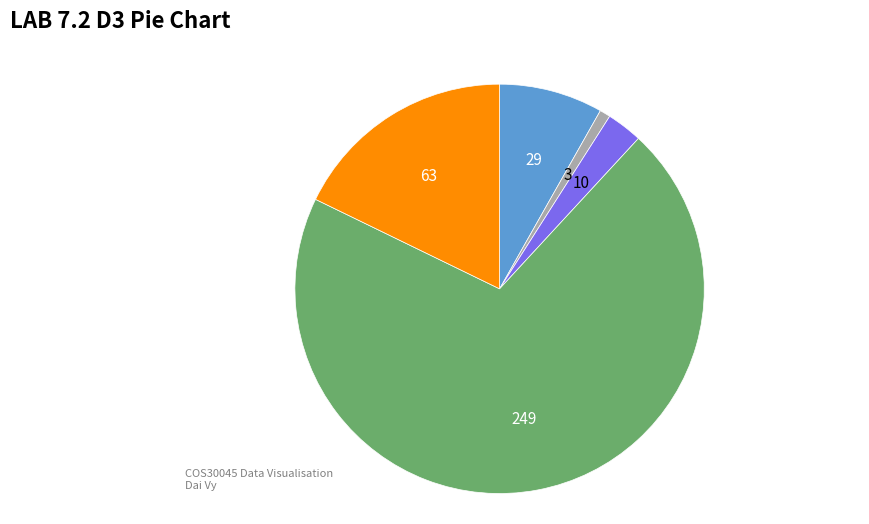

Count the number of slices in the pie.

5